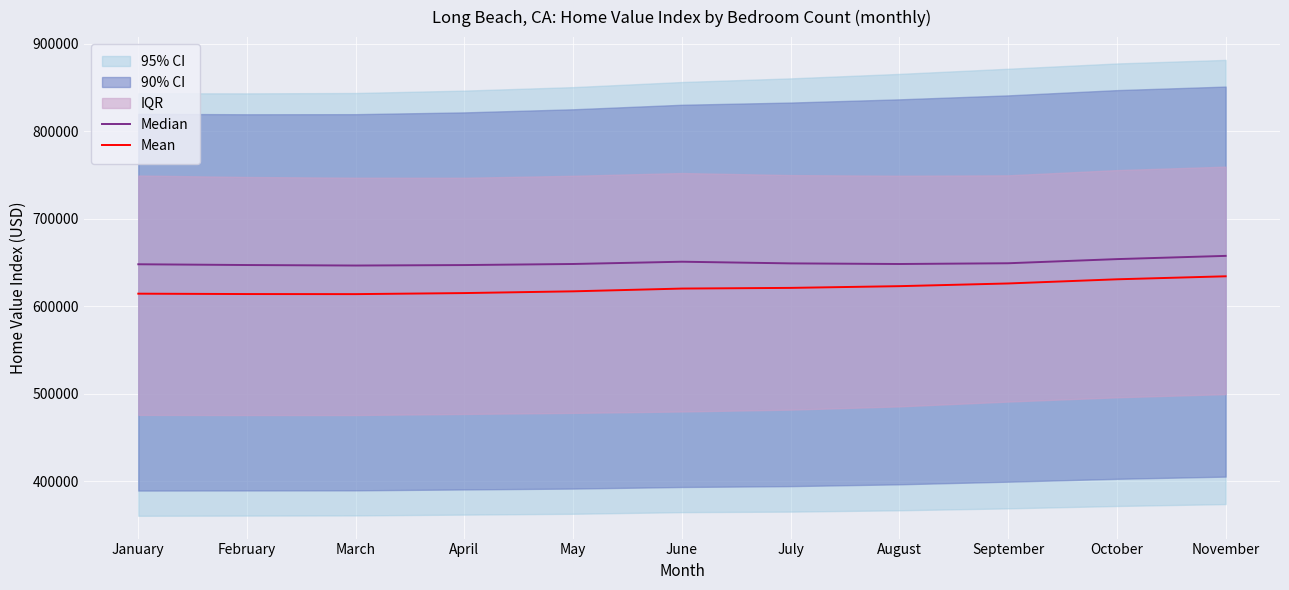

True or false: Mean has more than 2 points higher than both neighbors.

False